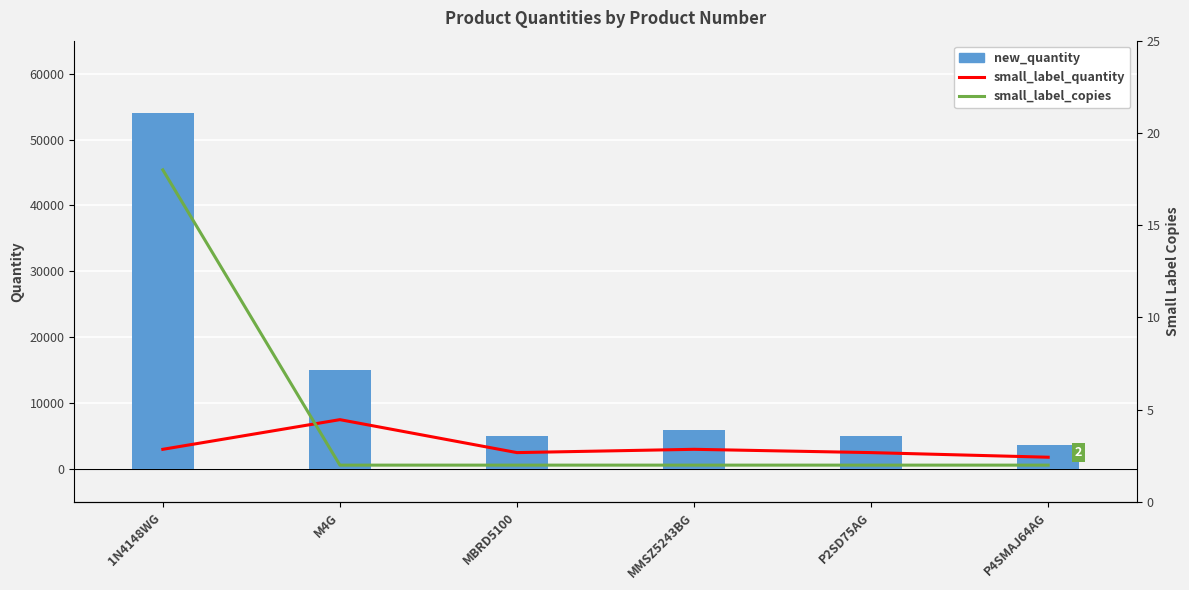

At which label does small_label_quantity first exceed 3000?

M4G